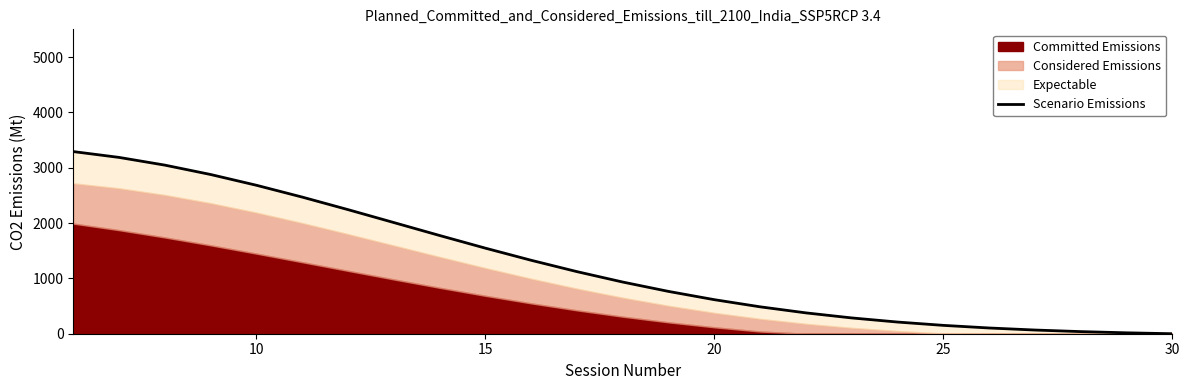

How many data points are less than 933?

12